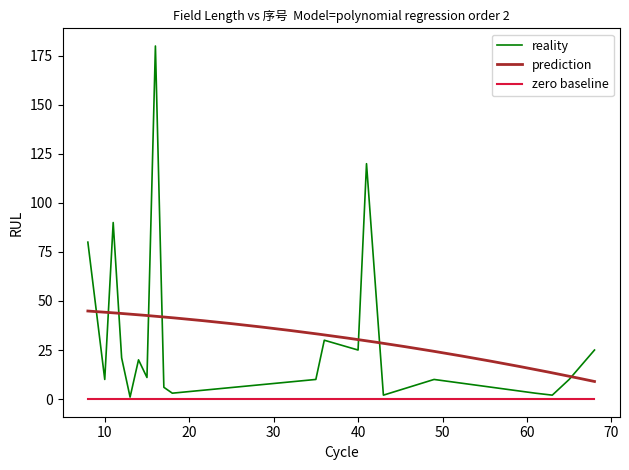

What is the average value?

33